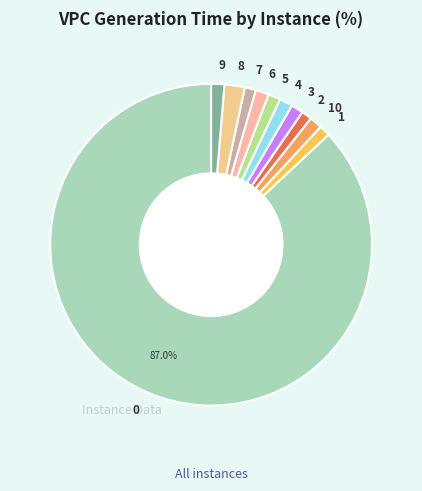

Count the number of slices in the pie.

11